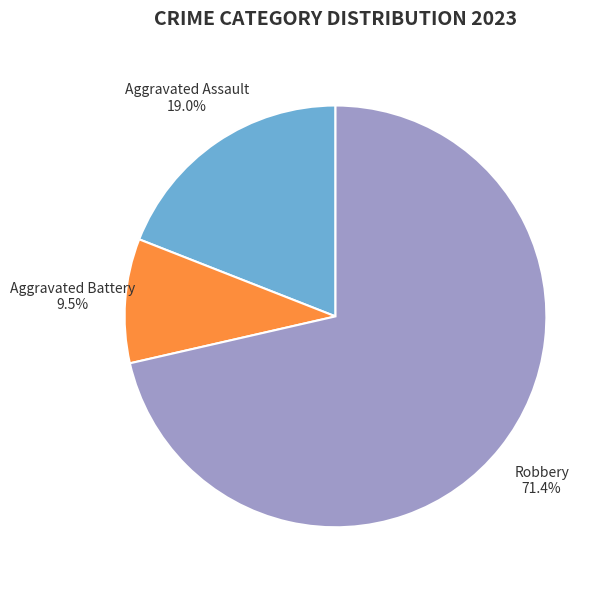

Rank the categories by value from lowest to highest.

Aggravated Battery, Aggravated Assault, Robbery